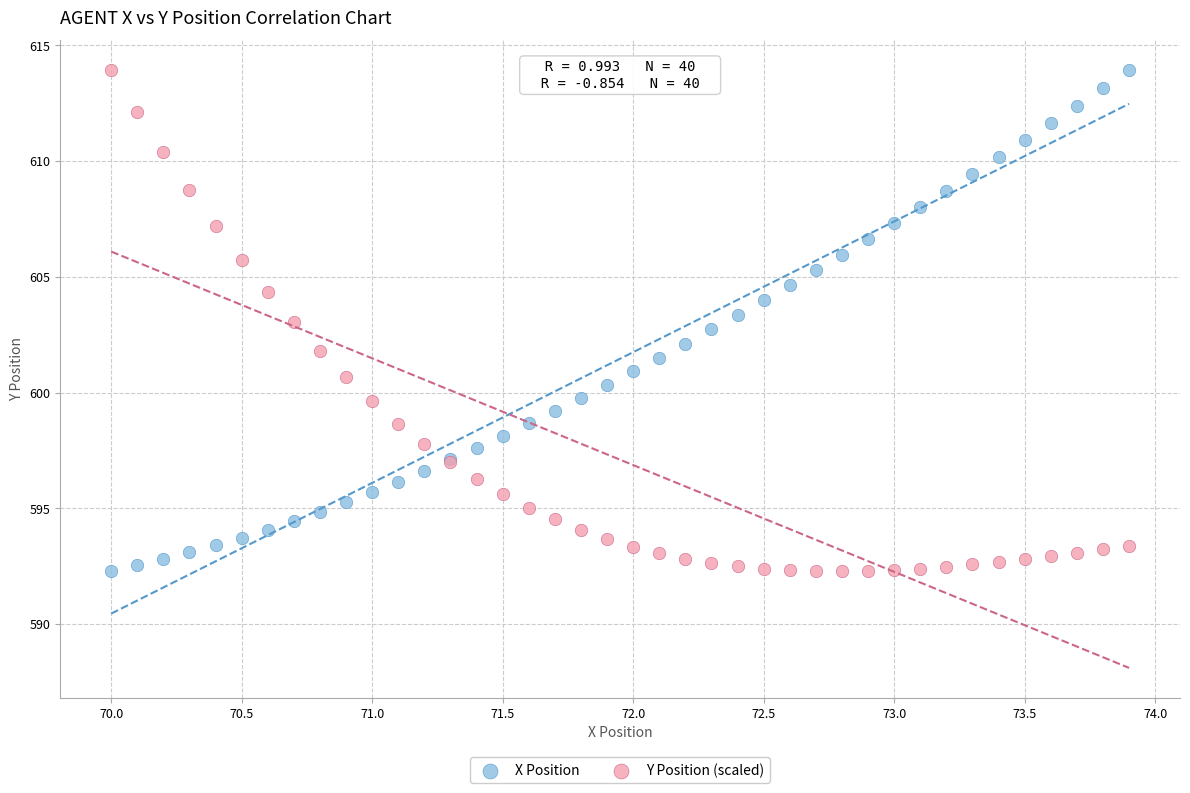

What is the X range (max minus min) for the scatter plot?

3.9